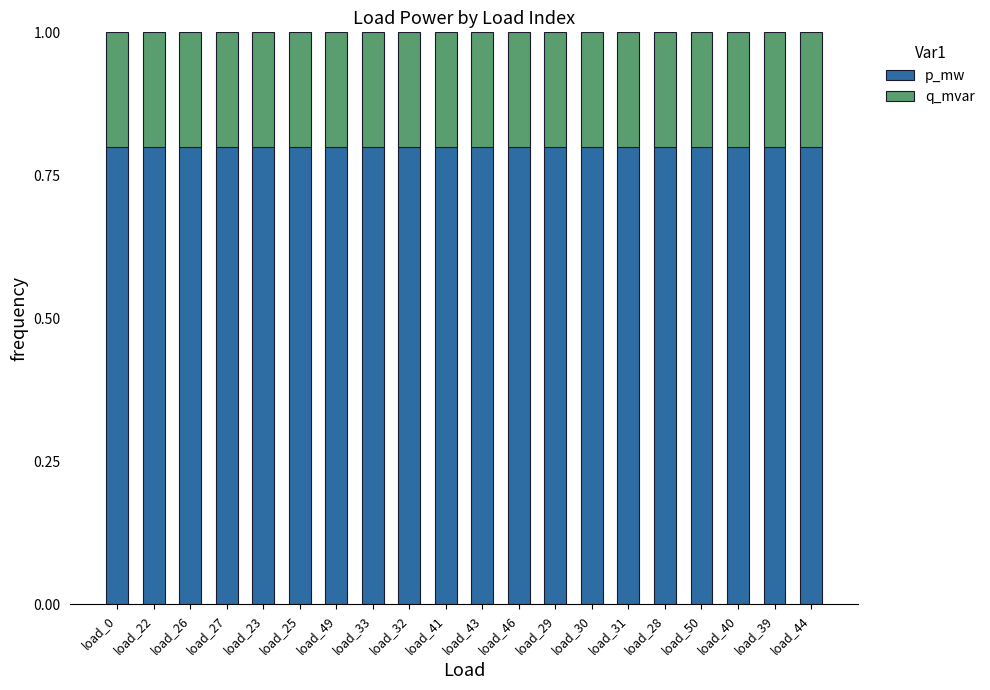

The p_mw series shows 0.2 at load_0. True or false?

False